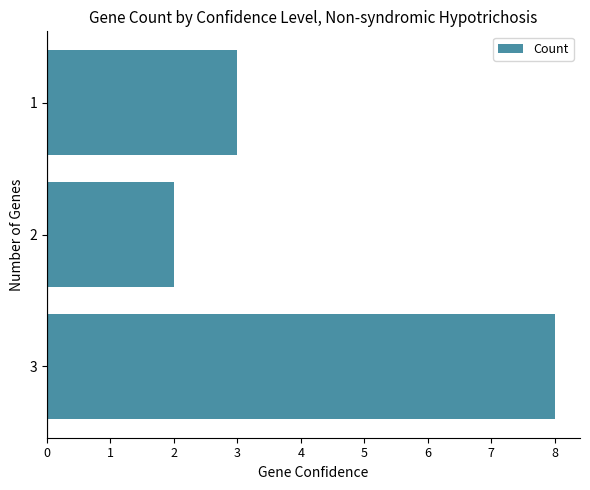

True or false: the data shows 10 at 3.

False